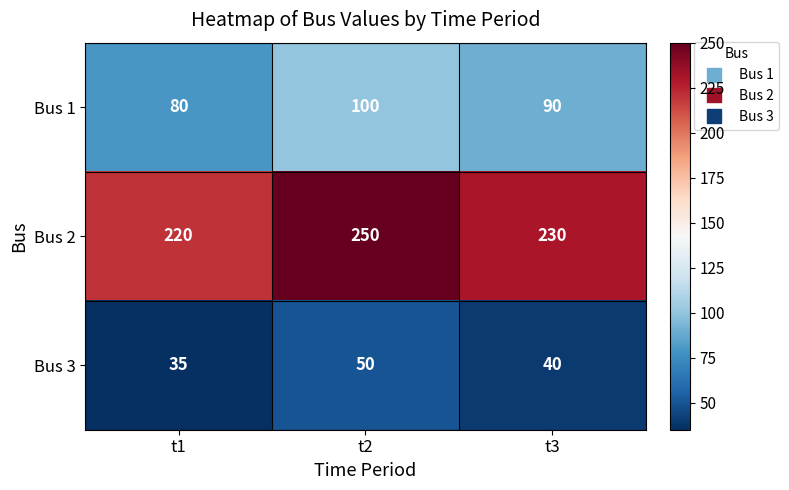

Reading left to right, transcribe all the data shown in this chart.

Bus 1: 80	100	90
Bus 2: 220	250	230
Bus 3: 35	50	40